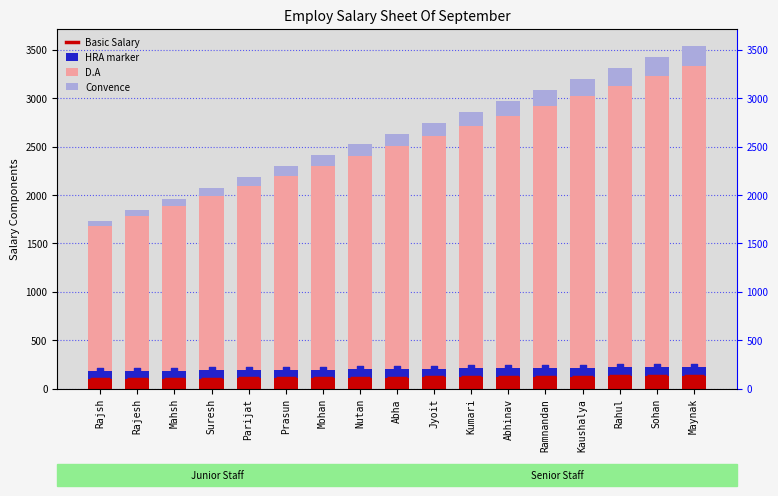

What is the total value across all series at Sohan?

3425